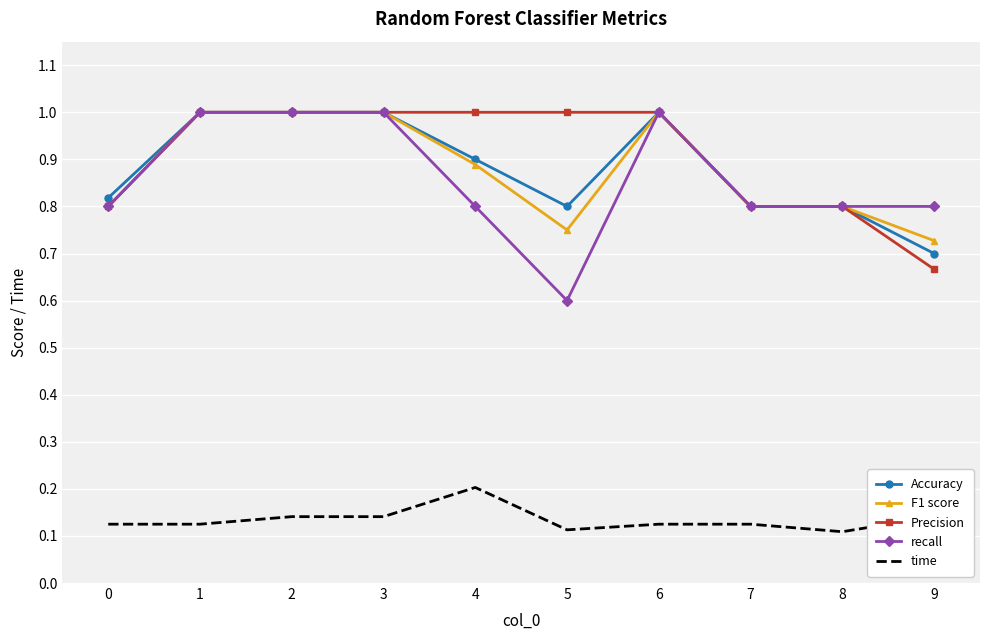

At 5, list the series in order from largest to smallest.

Precision, Accuracy, F1 score, recall, time